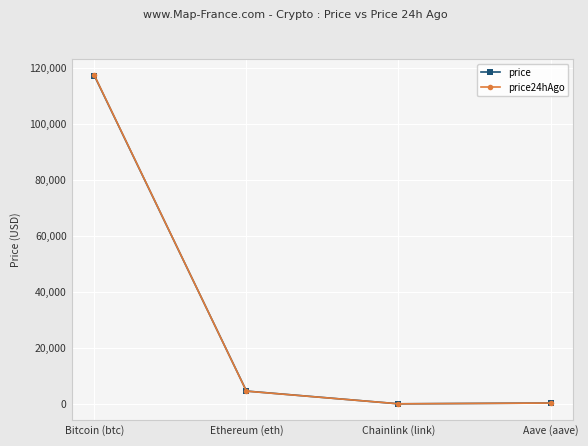

Where is the first local minimum for price24hAgo?

Chainlink (link)